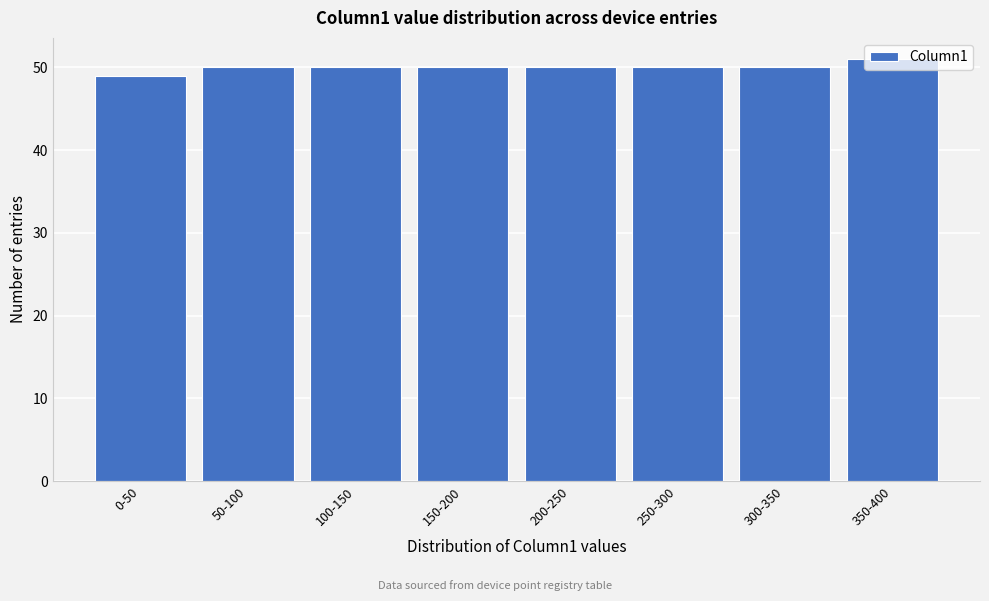

What is the approximate value at 350-400?

51